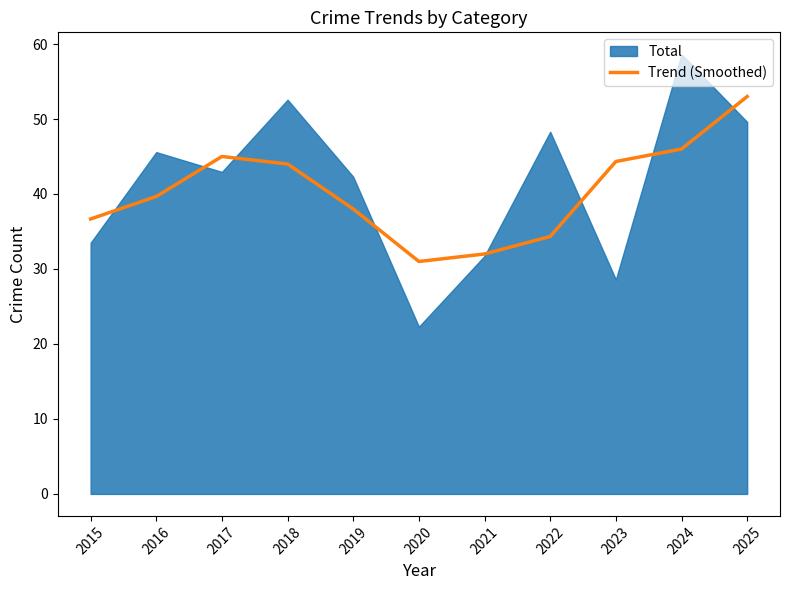

Which category has the highest value in the Trend (Smoothed) series?

2025